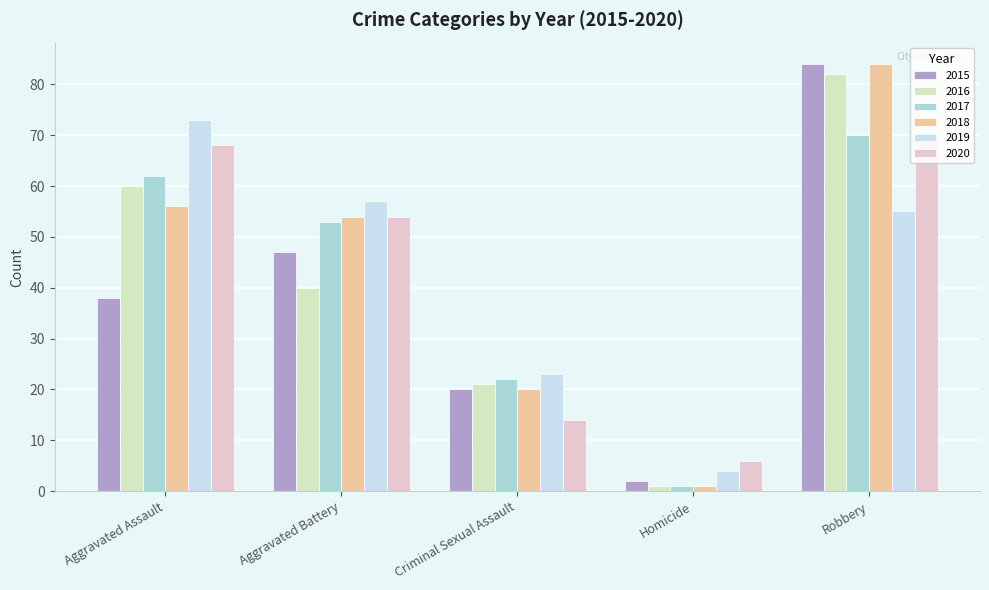

List the labels in order of 2017 value, smallest first.

Homicide, Criminal Sexual Assault, Aggravated Battery, Aggravated Assault, Robbery